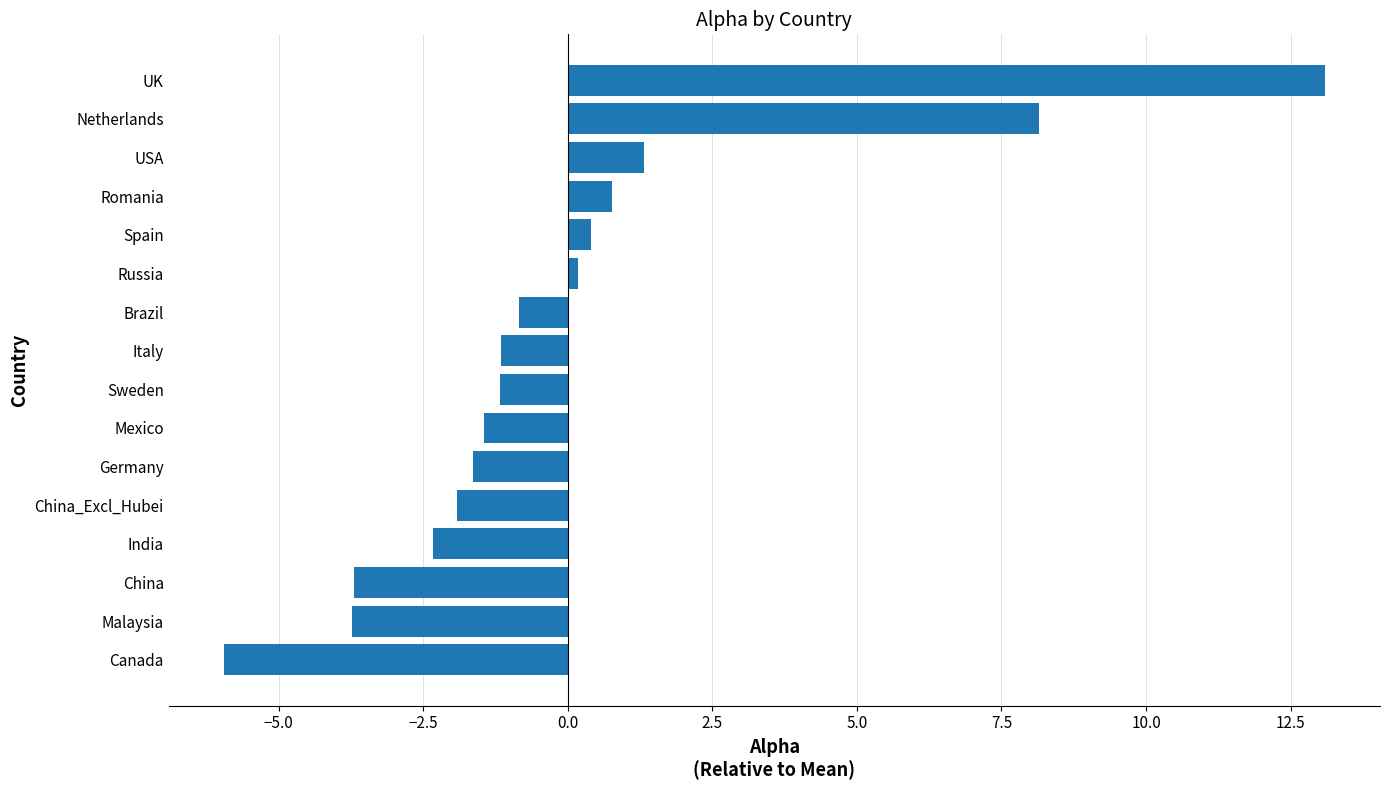

At which category does the chart reach its minimum across all series?

Canada